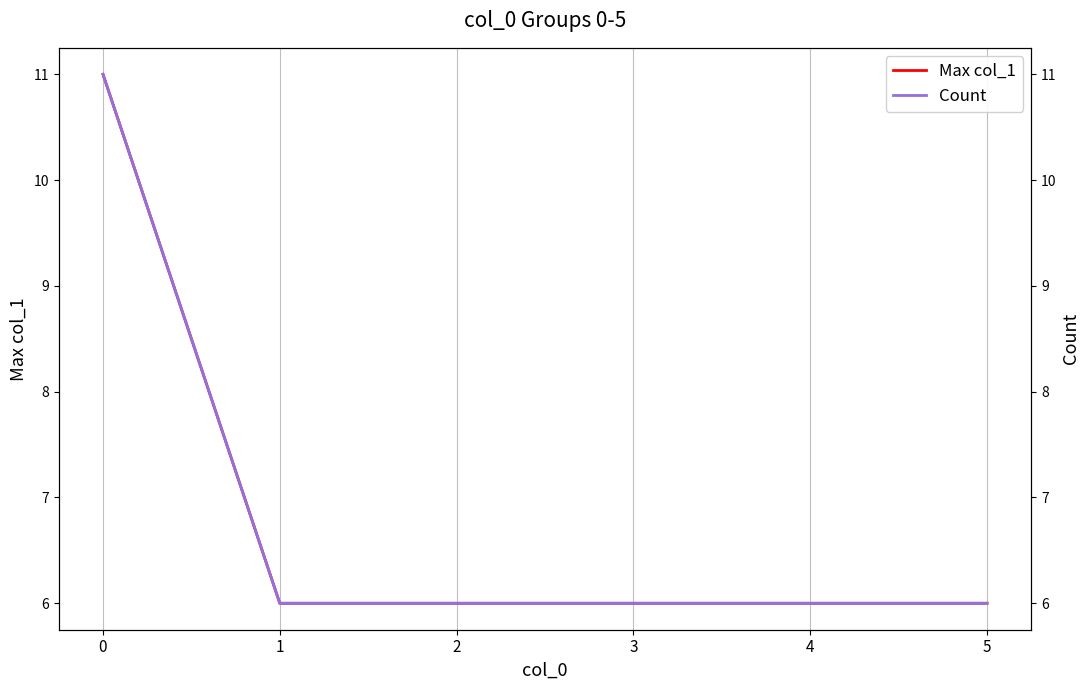

What is the value of the Count point at the 6th from the left?

6